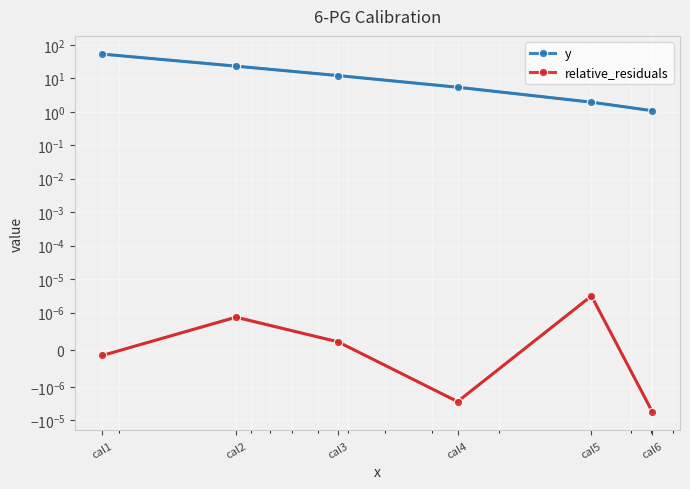

At which category is the sum across all series the highest?

cal1